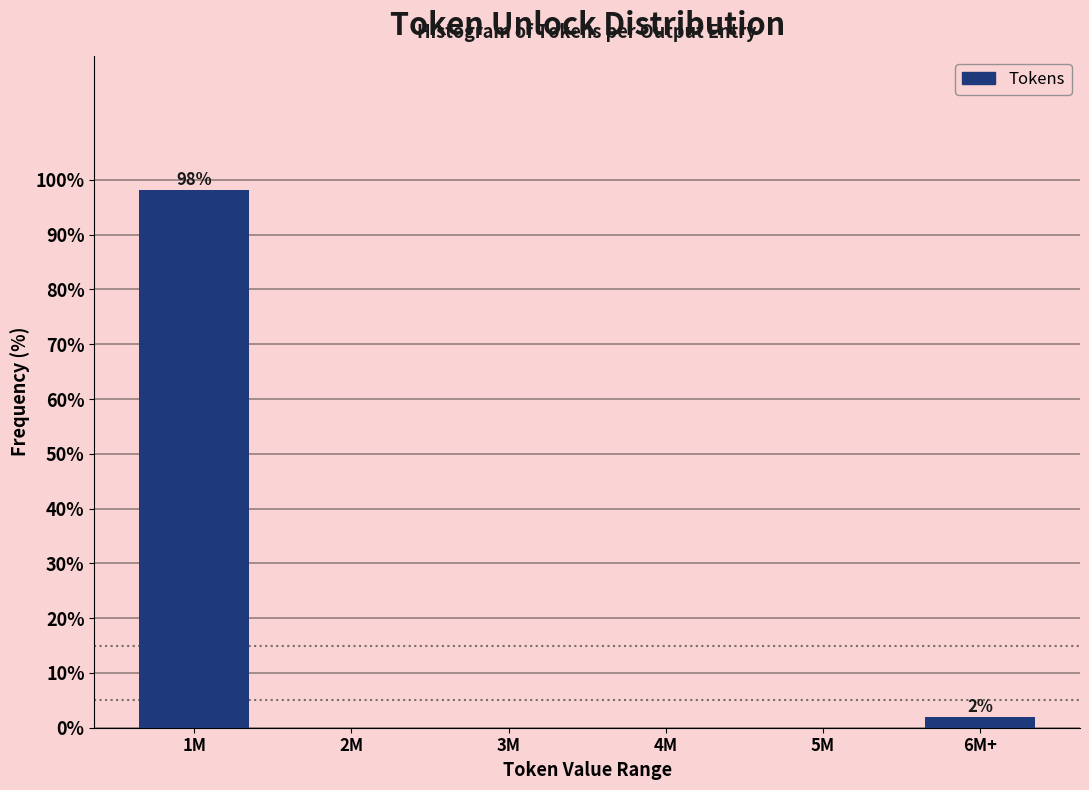

Reading left to right, extract all data points from this chart.

1M=98.1	2M=0.0	3M=0.0	4M=0.0	5M=0.0	6M+=1.9